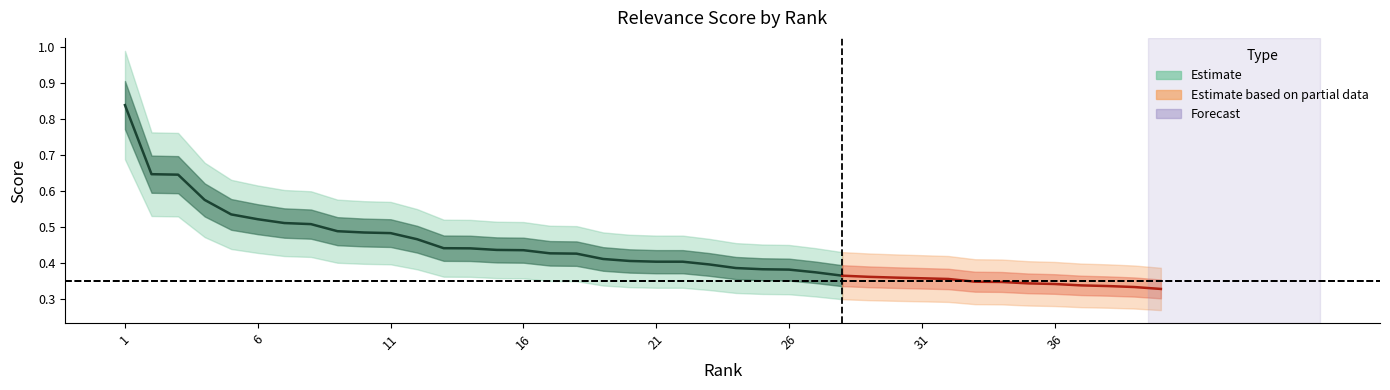

Rank the categories by value from highest to lowest.

0, 1, 2, 3, 4, 5, 6, 7, 8, 9, 10, 11, 12, 13, 14, 15, 16, 17, 18, 19, 20, 21, 22, 23, 24, 25, 26, 27, 28, 29, 30, 31, 32, 33, 34, 35, 36, 37, 38, 39